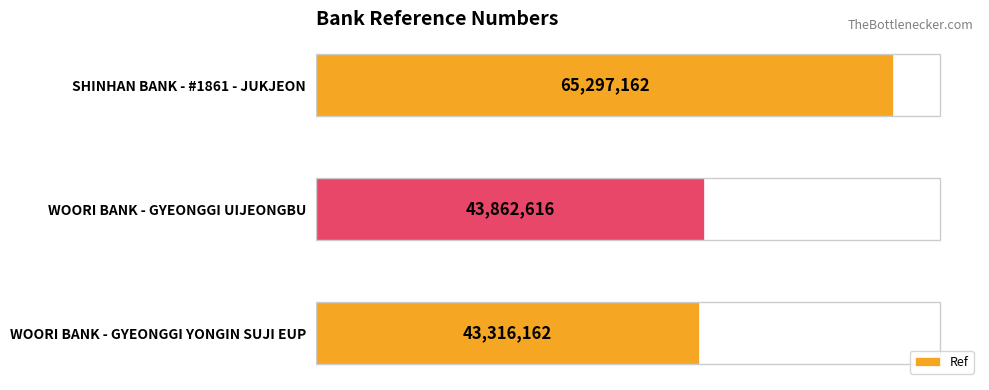

Which category has the highest value across all series?

SHINHAN BANK - #1861 - JUKJEON